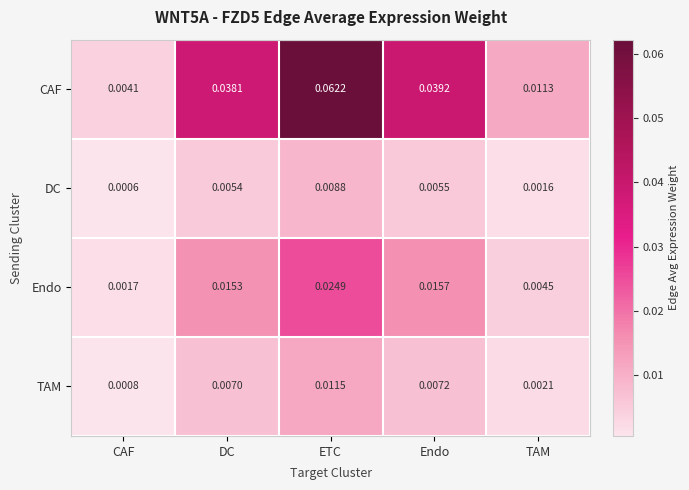

At which label does TAM reach its minimum?

CAF